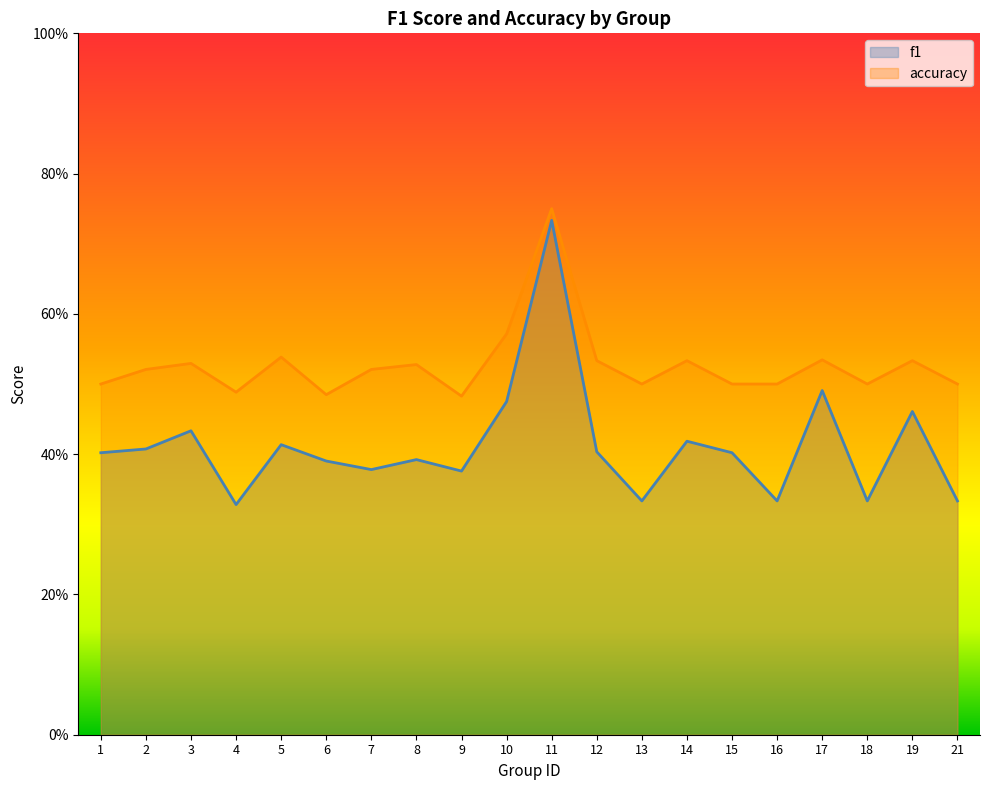

True or false: accuracy and f1 intersect in this chart.

False